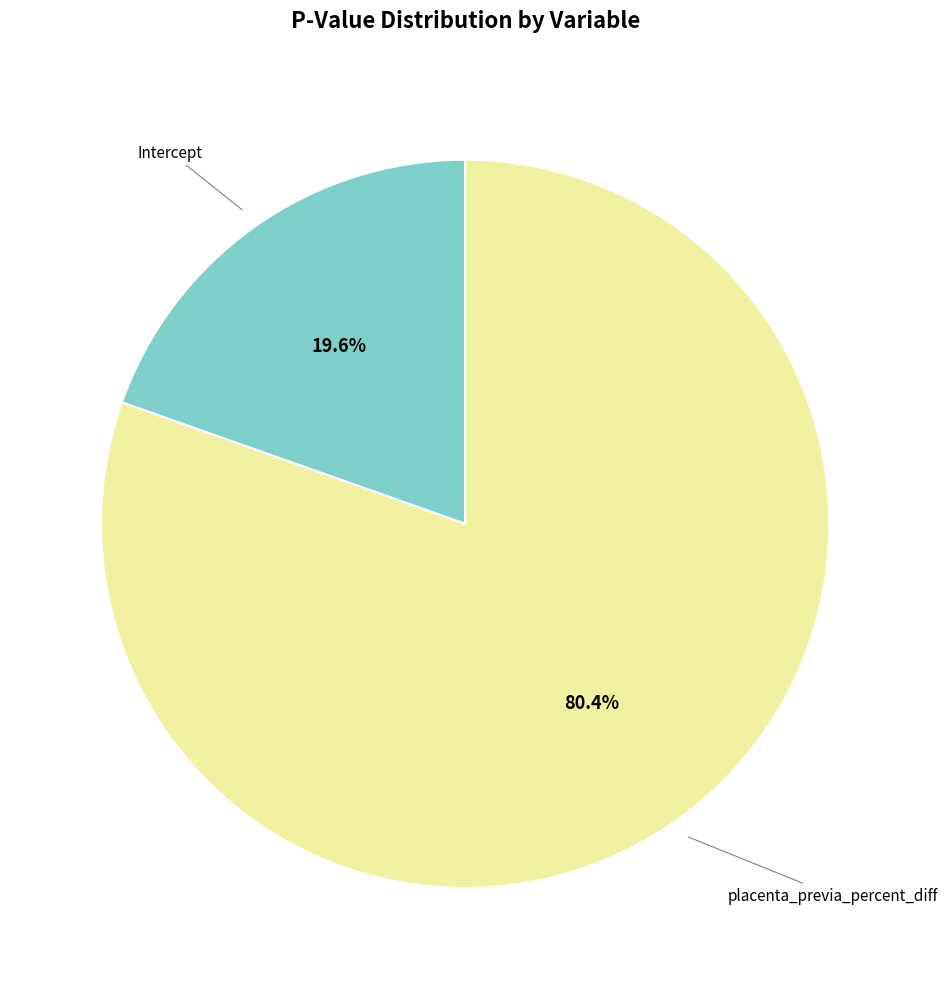

The placenta_previa_percent_diff slice represents 80% of the pie. True or false?

True